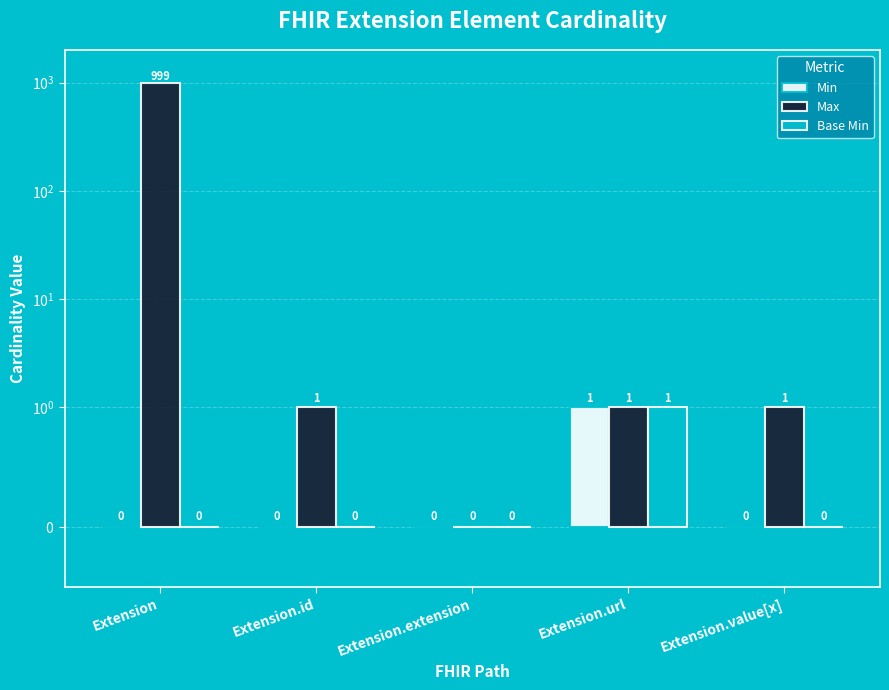

At which category is the sum across all series the highest?

Extension